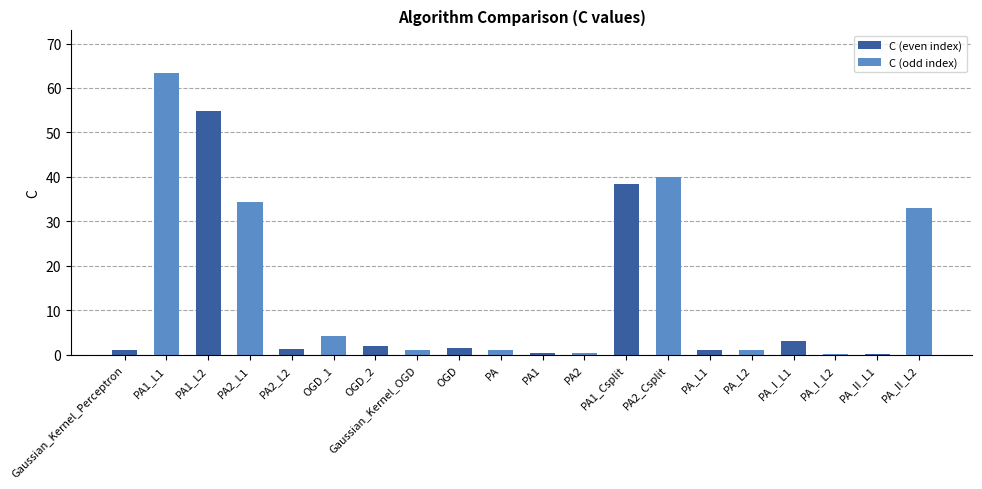

At which label is the value closest to 31?

PA_II_L2